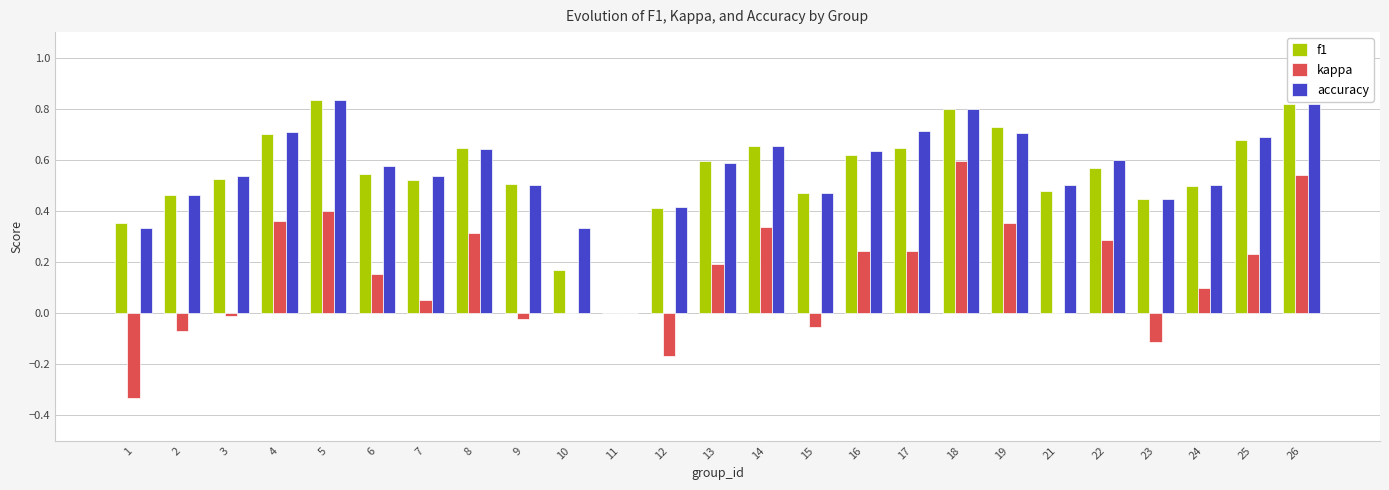

Is it true that f1 equals 0.5 at 24?

True